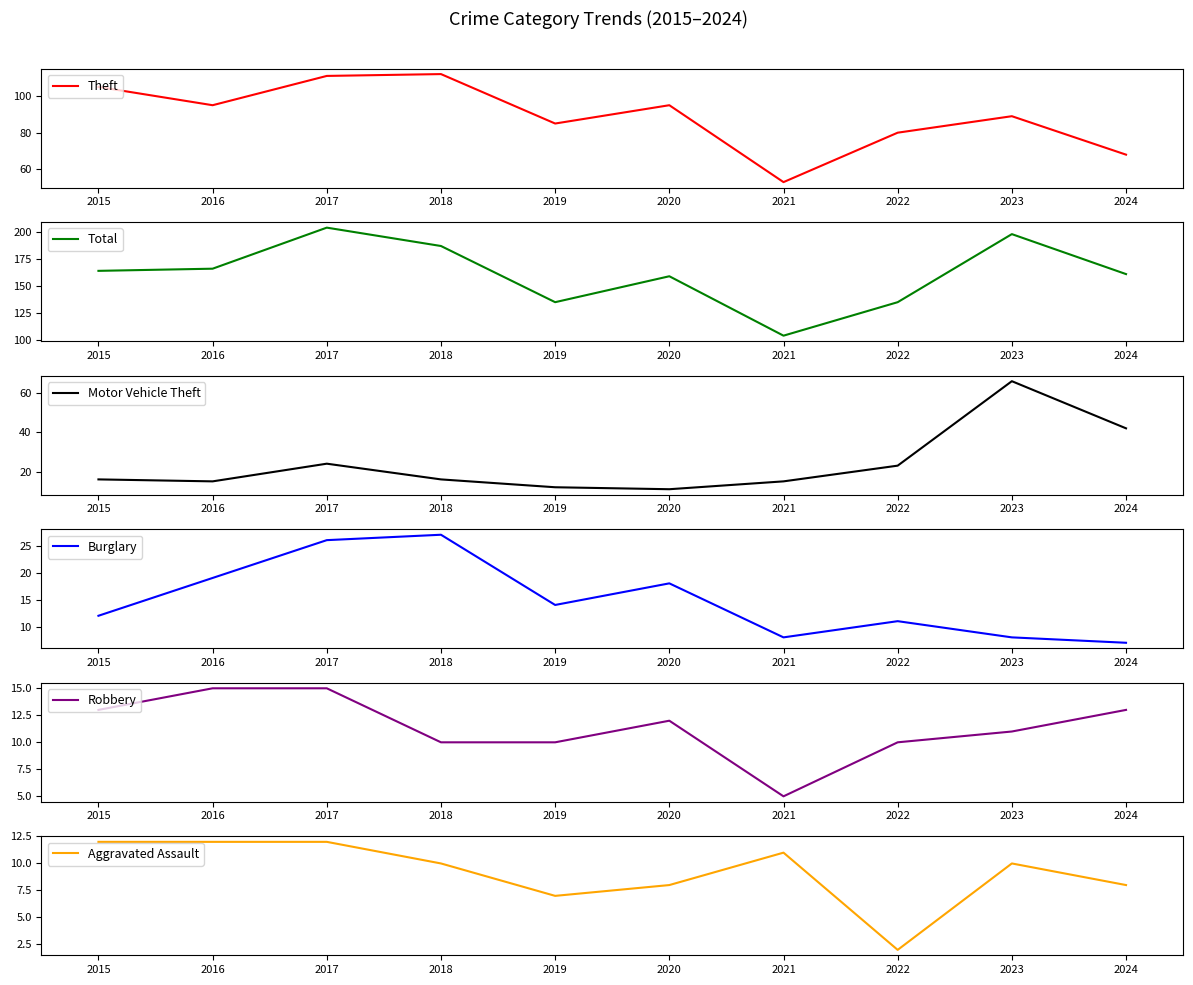

Reading right to left, list all the values displayed in this chart.

Theft: 2024=68	2023=89	2022=80	2021=53	2020=95	2019=85	2018=112	2017=111	2016=95	2015=105
Total: 2024=161	2023=198	2022=135	2021=104	2020=159	2019=135	2018=187	2017=204	2016=166	2015=164
Motor Vehicle Theft: 2024=42	2023=66	2022=23	2021=15	2020=11	2019=12	2018=16	2017=24	2016=15	2015=16
Burglary: 2024=7	2023=8	2022=11	2021=8	2020=18	2019=14	2018=27	2017=26	2016=19	2015=12
Robbery: 2024=13	2023=11	2022=10	2021=5	2020=12	2019=10	2018=10	2017=15	2016=15	2015=13
Aggravated Assault: 2024=8	2023=10	2022=2	2021=11	2020=8	2019=7	2018=10	2017=12	2016=12	2015=12